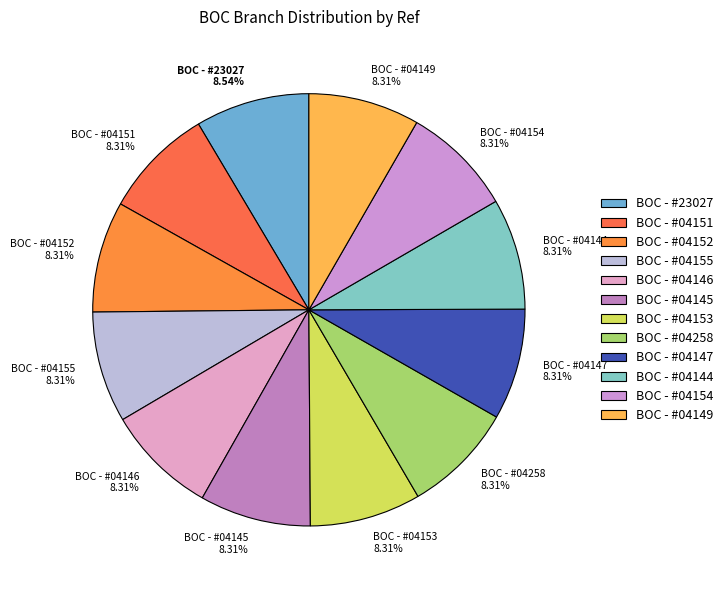

Does BOC - #04153 represent more than half of the total?

No